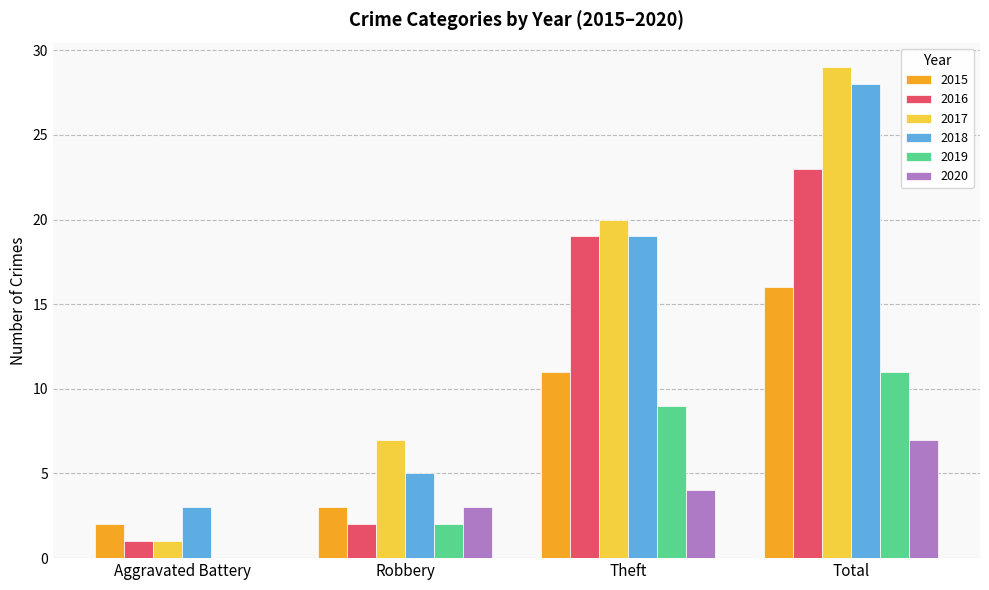

How many groups of bars are there?

4